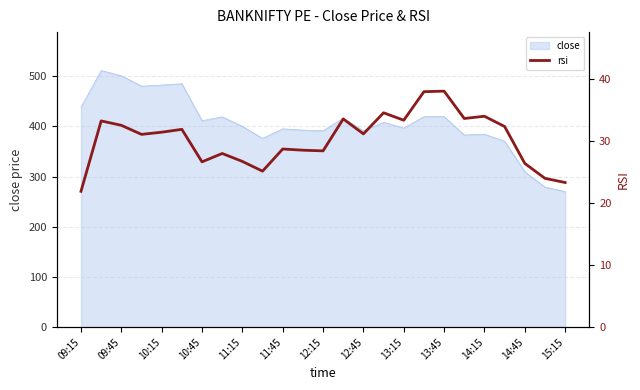

Count the number of values greater than 31.

14